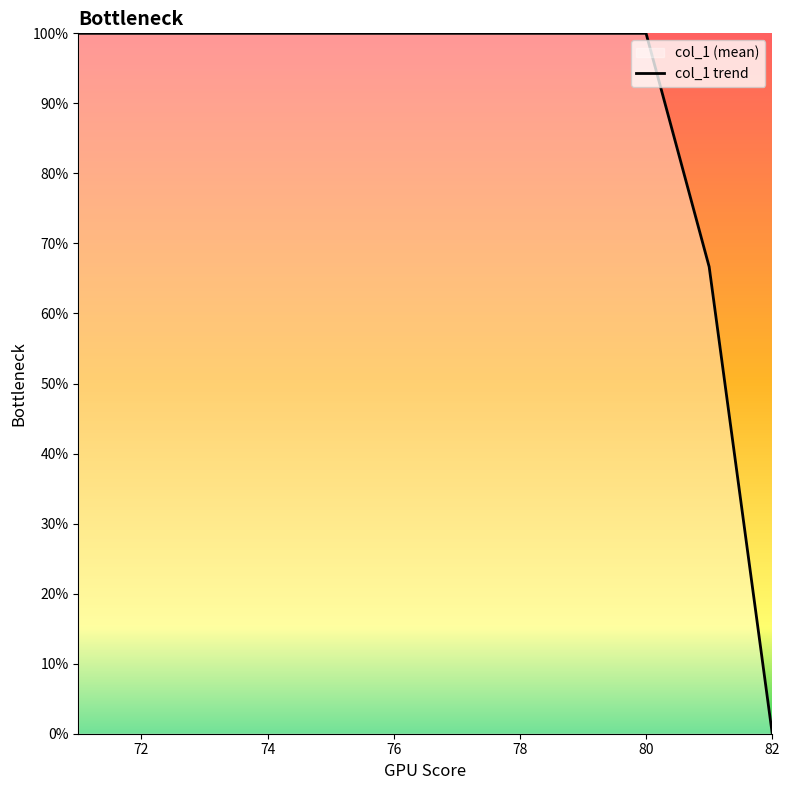

What is the ratio of the value at 72 to the value at 74?

1.0